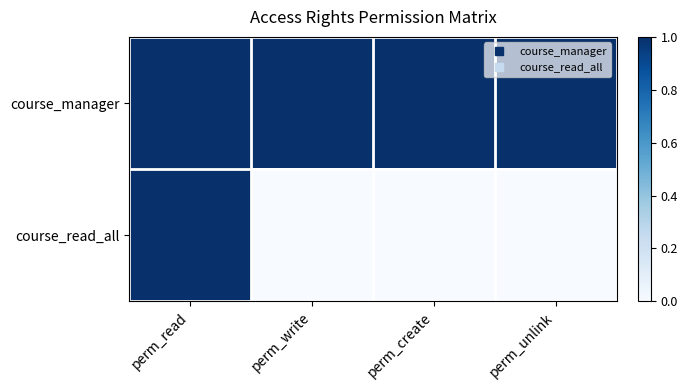

List the series in order of their overall mean, highest first.

course_manager, course_read_all